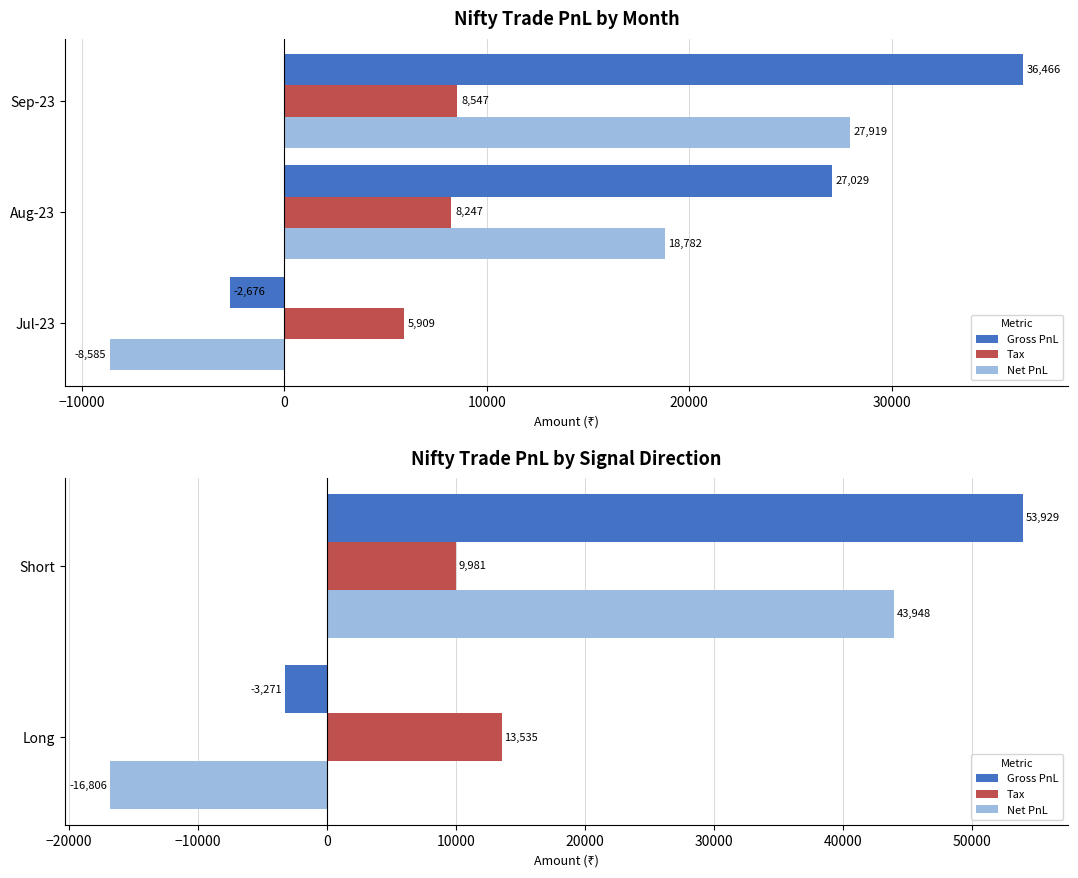

What is the value of the Gross PnL bar at the 1st from the left?

-3271.0